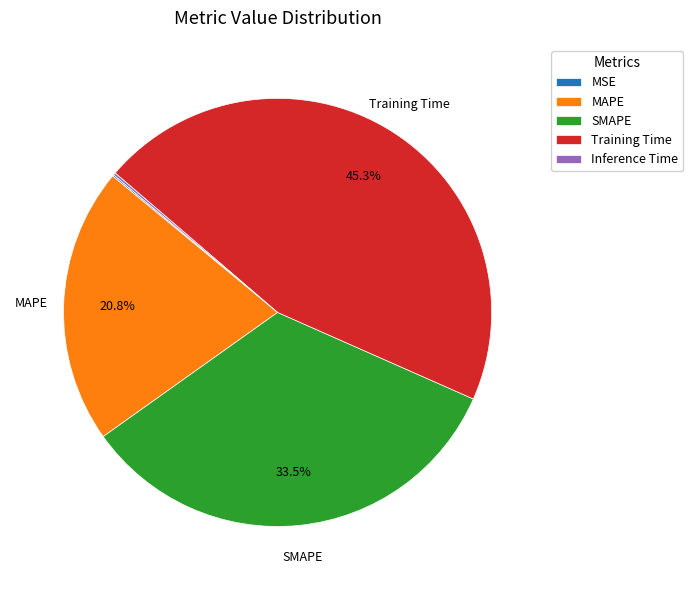

To the nearest percent, what portion does MAPE represent?

21%